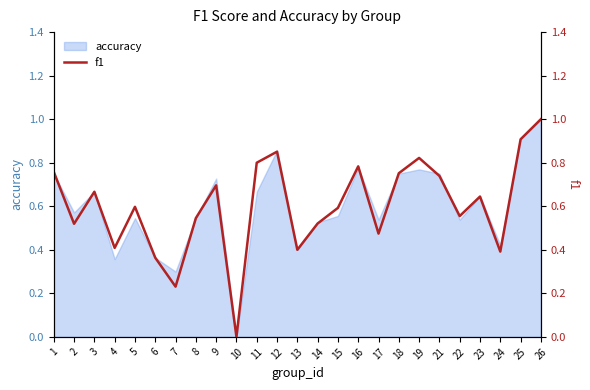

True or false: there are more than 2 points higher than both neighbors.

True